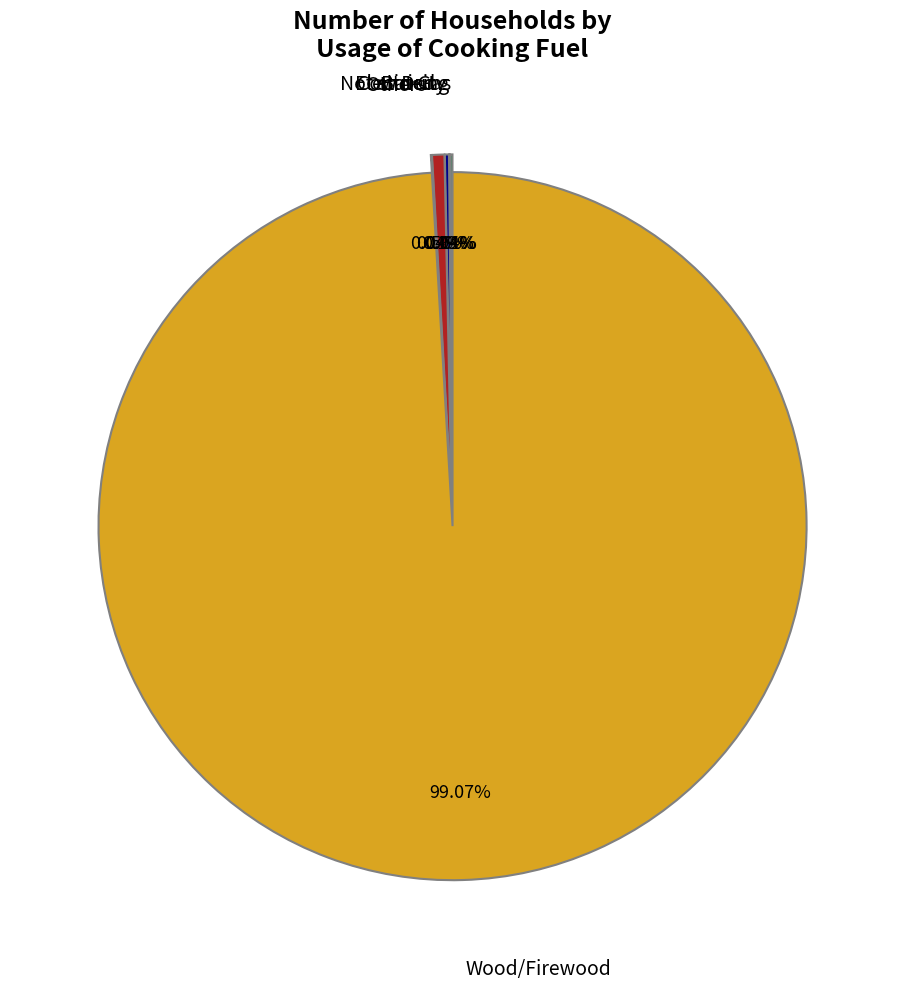

What is the majority slice?

Wood/Firewood